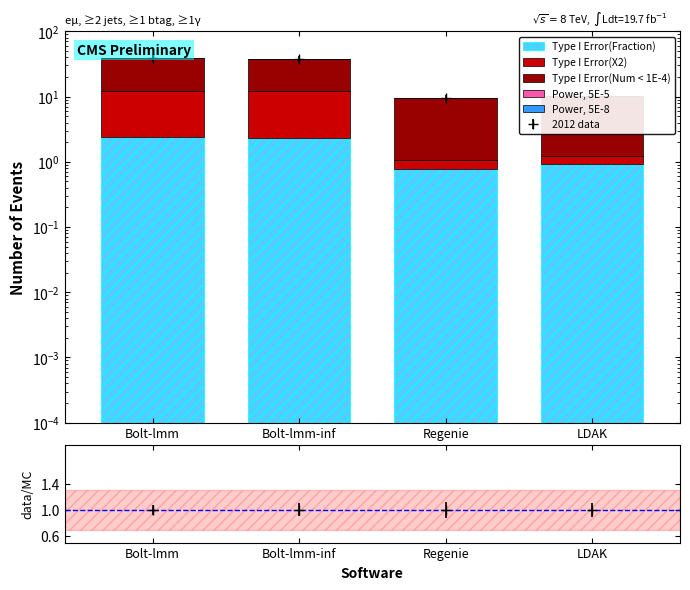

At how many categories does at least one series exceed 20?

2